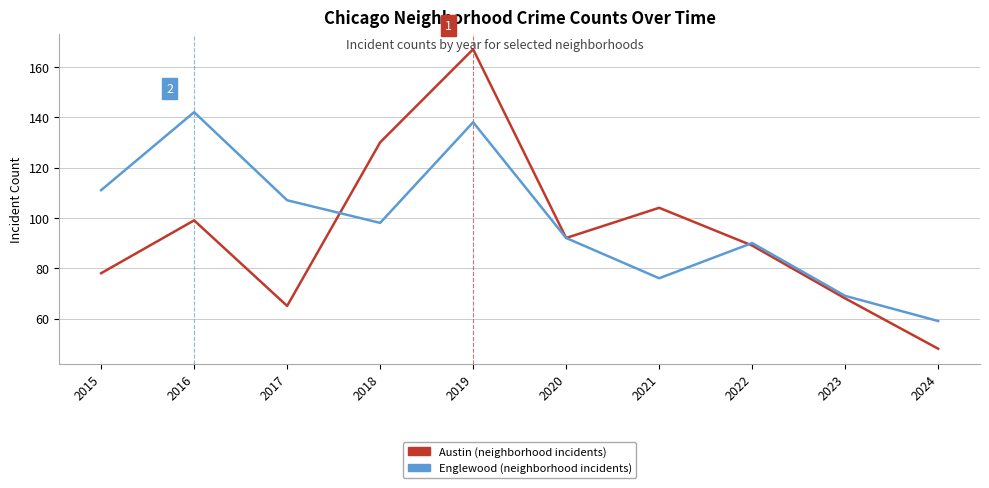

At which category is the sum across all series the highest?

2019